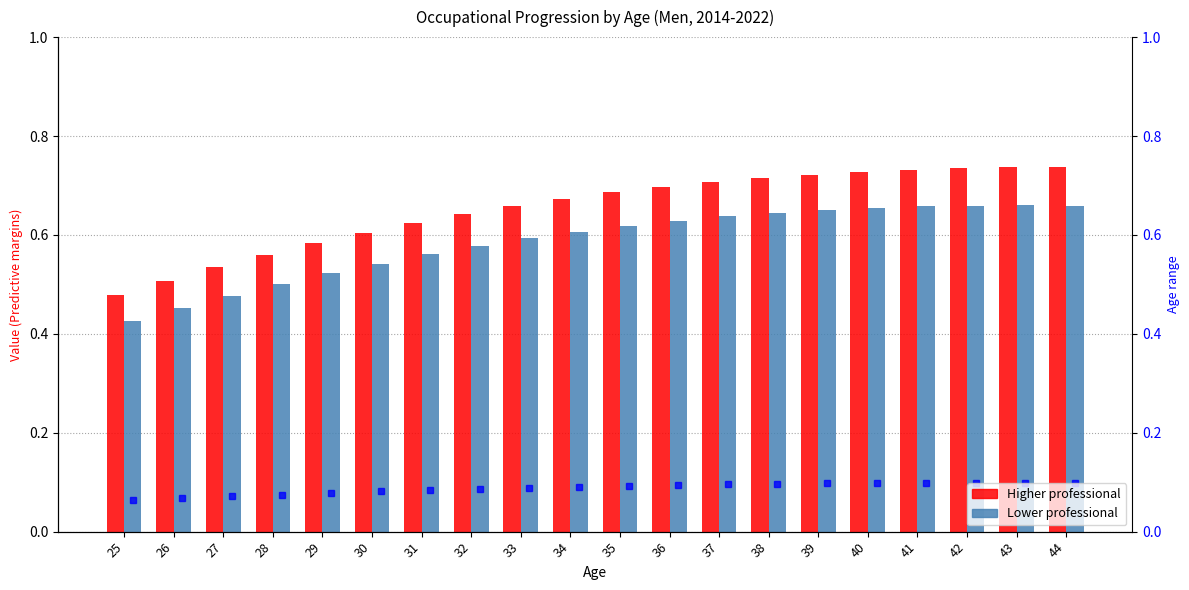

What is the difference between the second highest and minimum values in the Higher professional series?

0.3